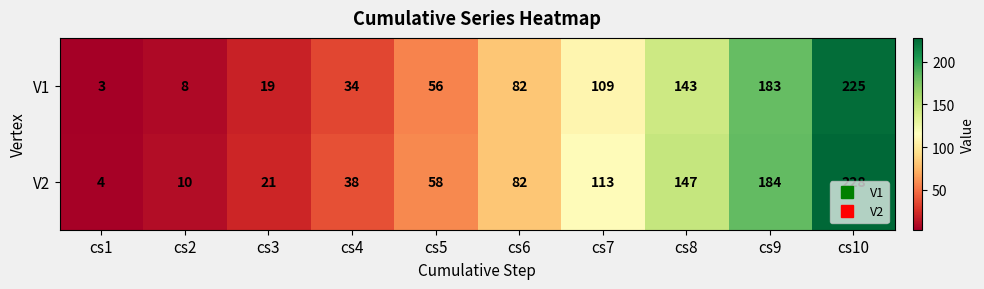

Is it true that V1 equals 109 at cs7?

True